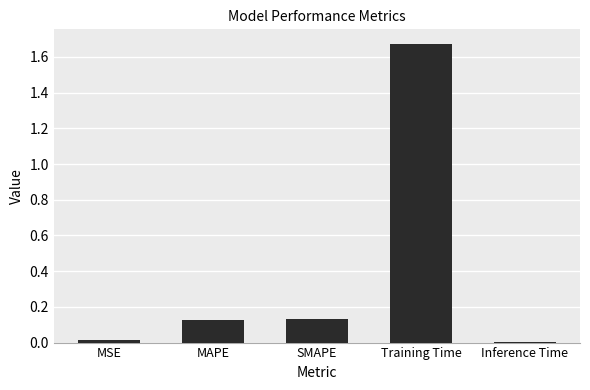

What is the sum of all values?

2.0